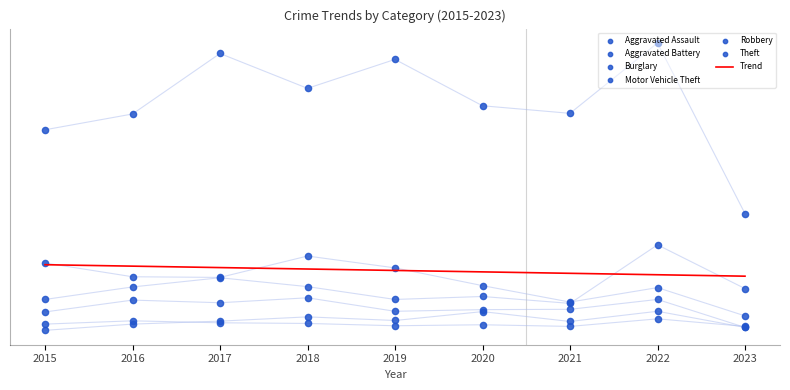

What is the total value across all series at 2019?

1396